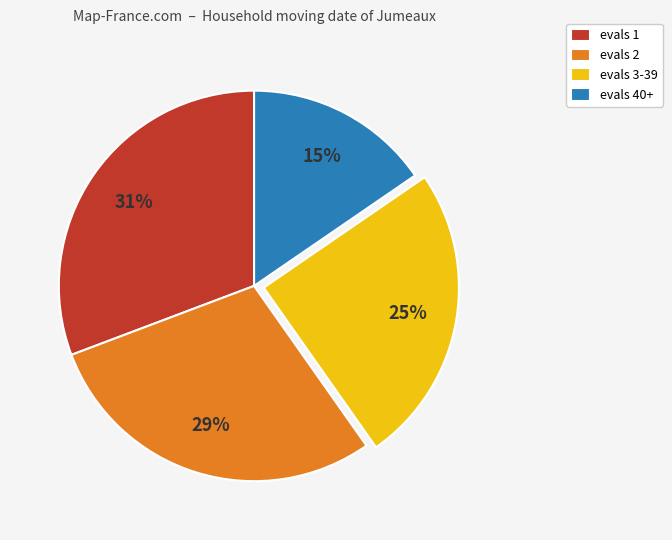

To the nearest percent, what is the difference between the evals 2 and evals 40+ slice percentages?

14%